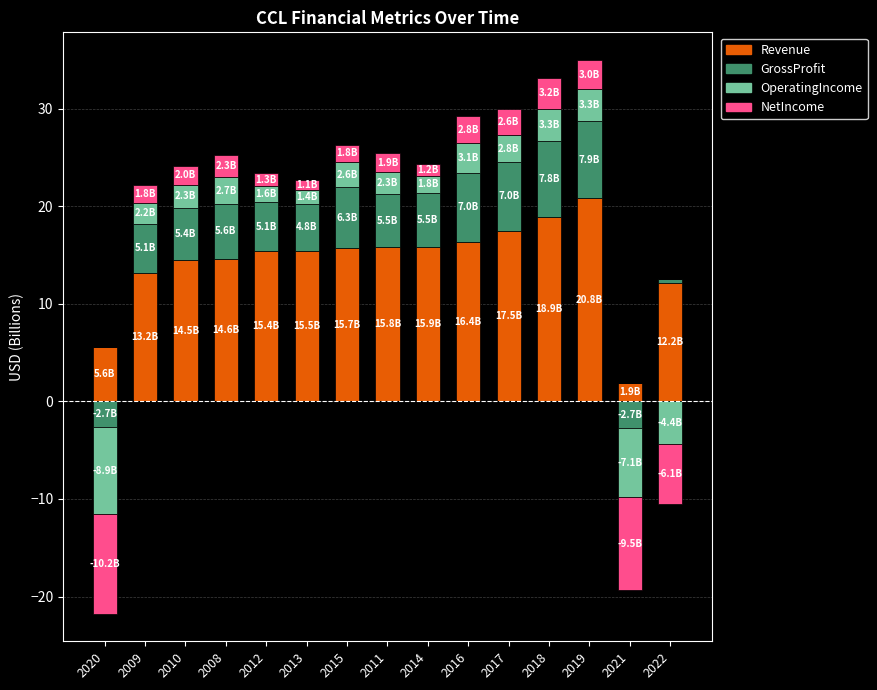

What is the average value of the Revenue series?

14.3